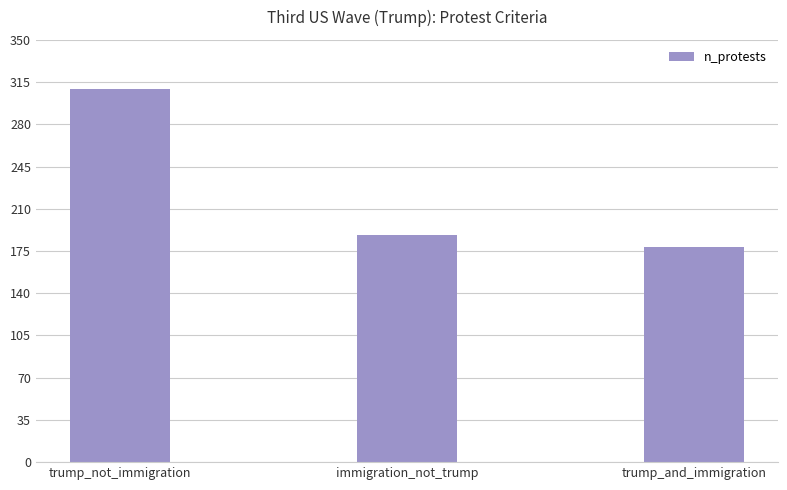

Rank the categories by value from lowest to highest.

trump_and_immigration, immigration_not_trump, trump_not_immigration